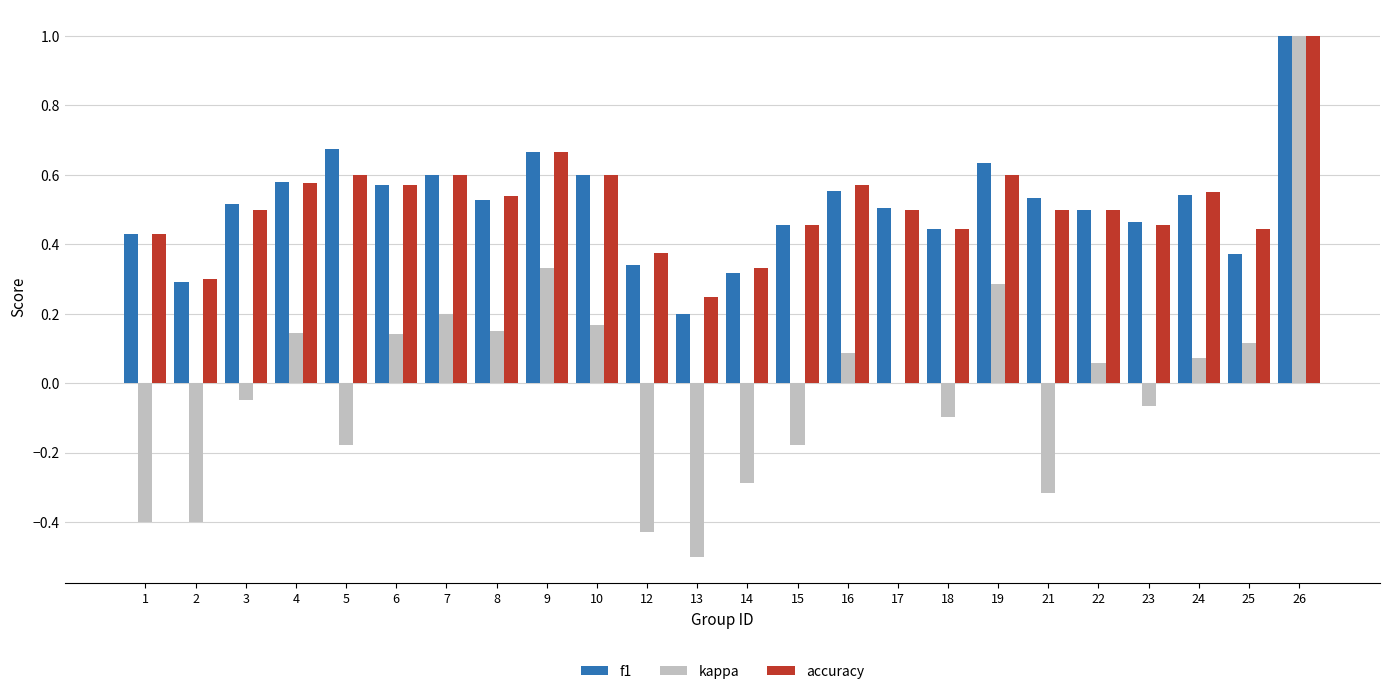

Is it true that f1 equals 0.3 at 12?

True